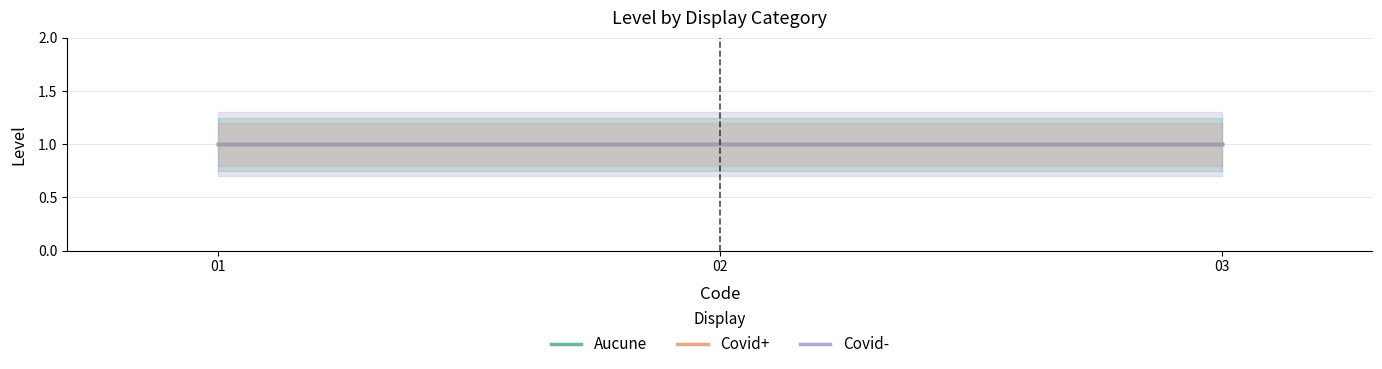

True or false: Covid+ has a value of 1 at Aucune.

False